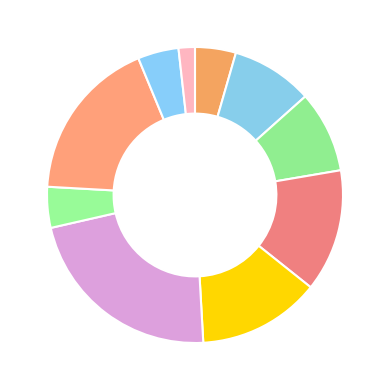

Count the number of slices in the pie.

10